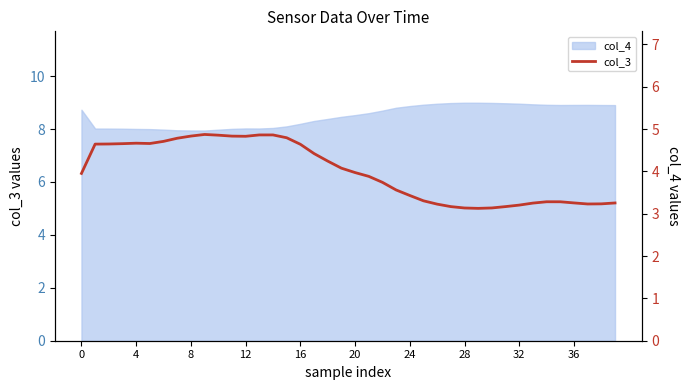

The chart shows a value of 8.3 at 11. True or false?

False